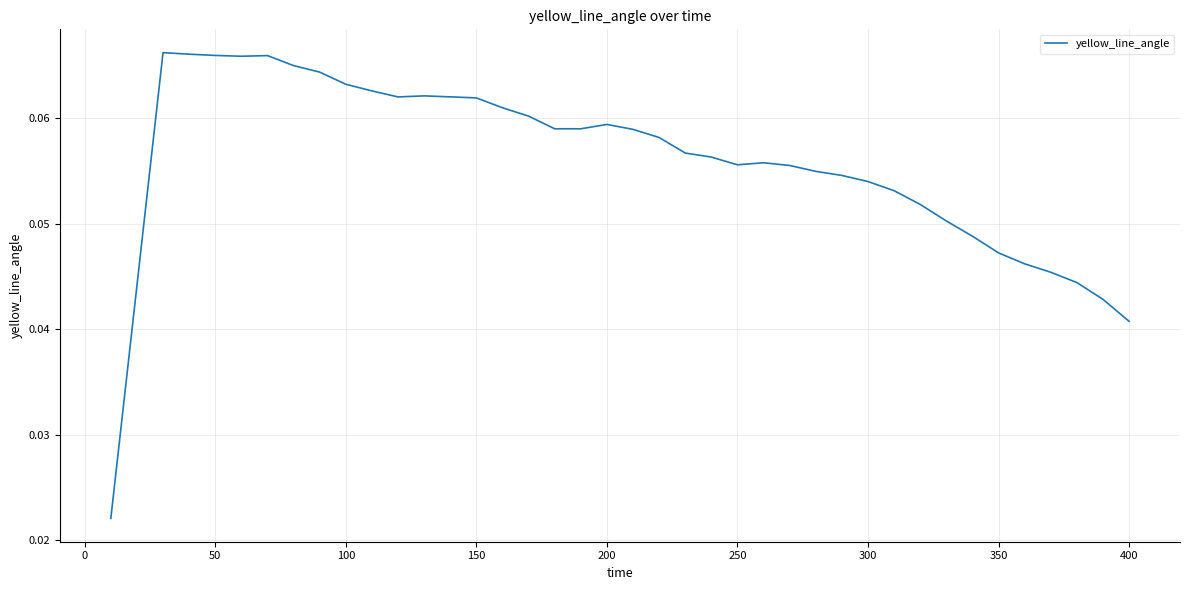

How many series are shown in this chart?

1